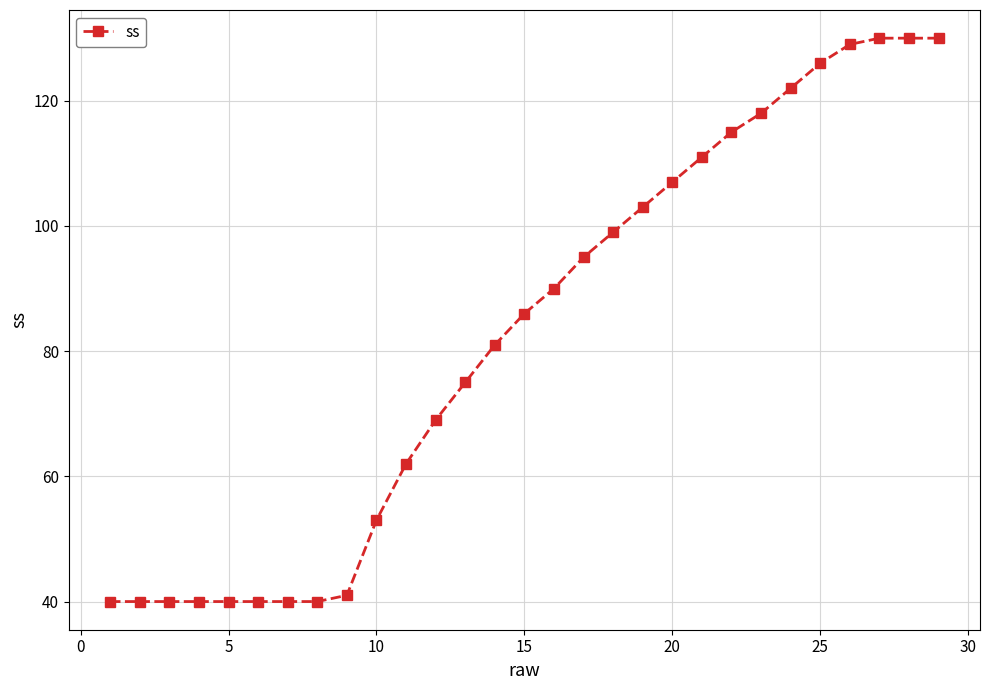

What is the value of the 26th point from the left?

129